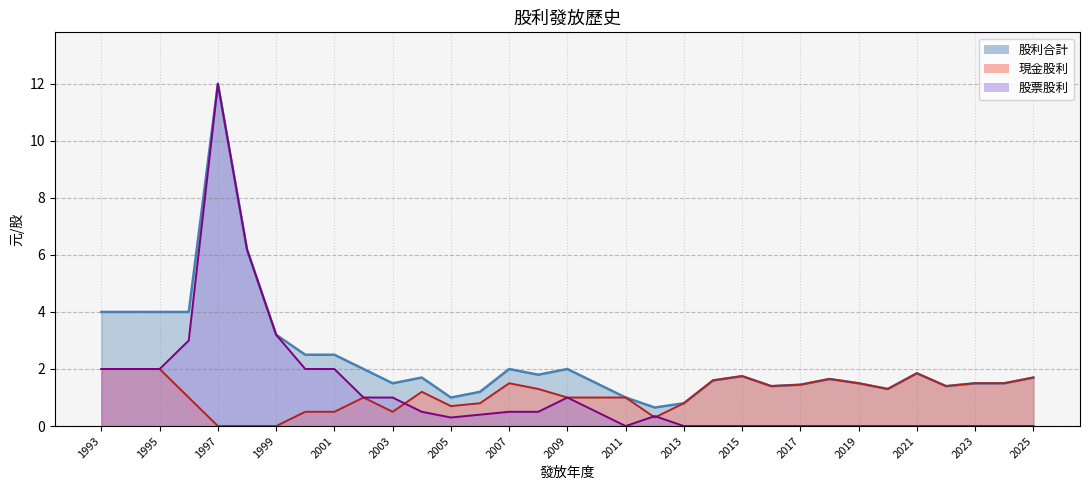

The 股利合計 series shows 1.6 at 2018. True or false?

True